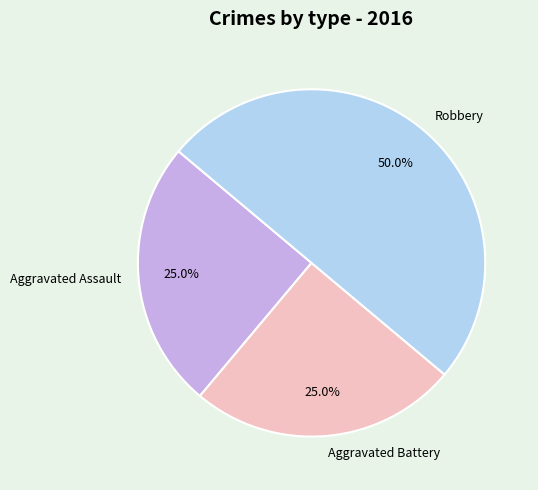

The Aggravated Assault slice represents 34% of the pie. True or false?

False